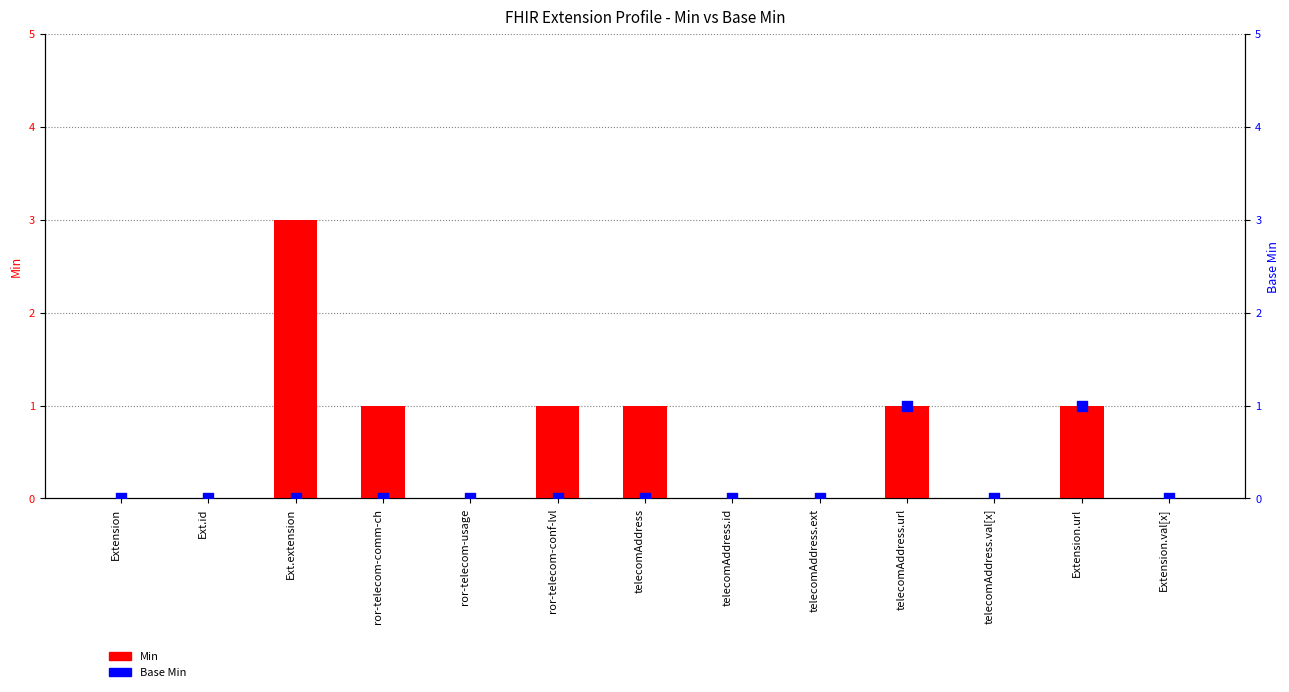

Which series has the largest total across all categories?

Min